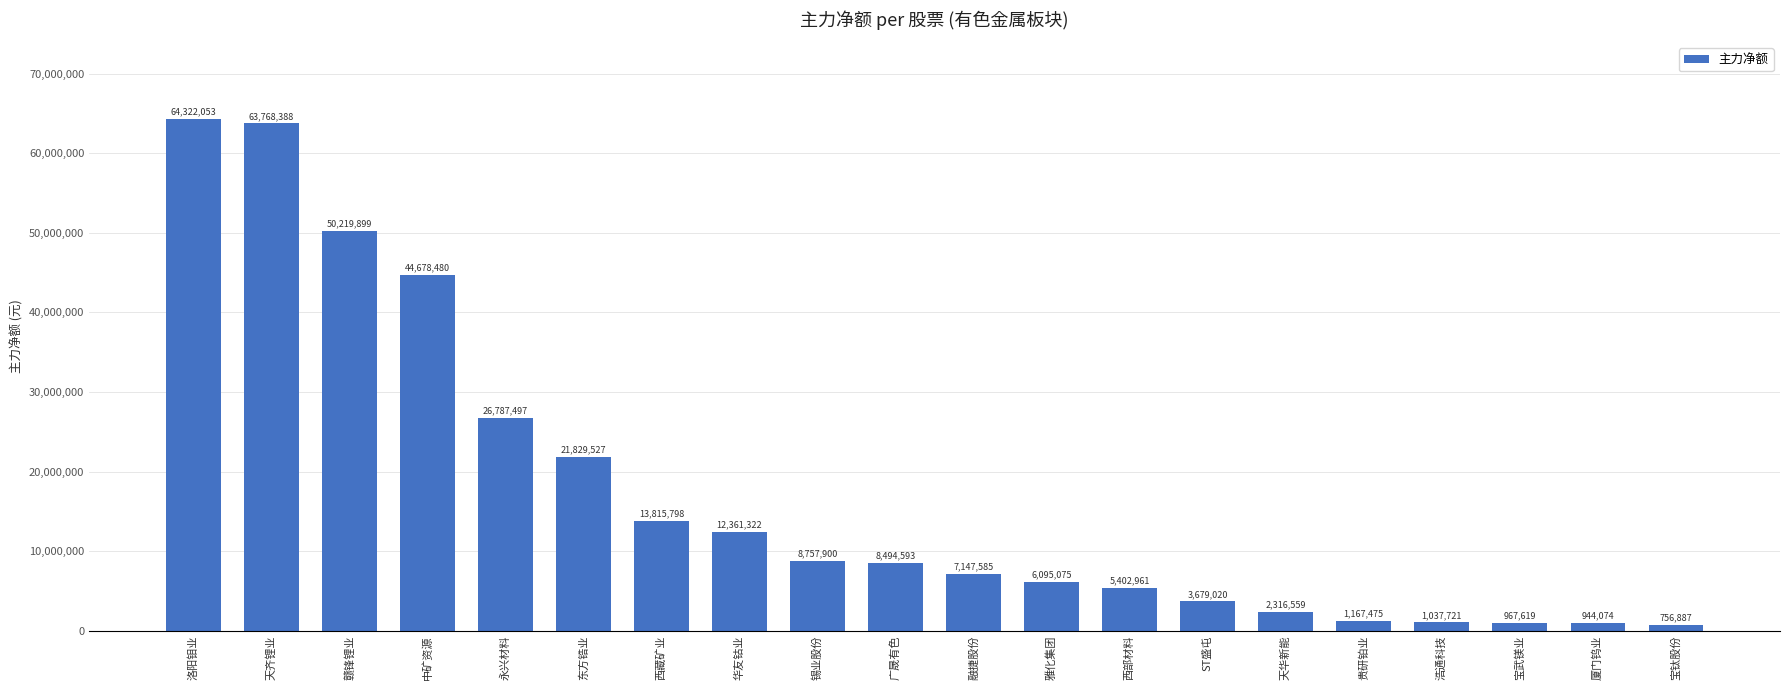

True or false: the data shows 12361322 at 华友钴业.

True